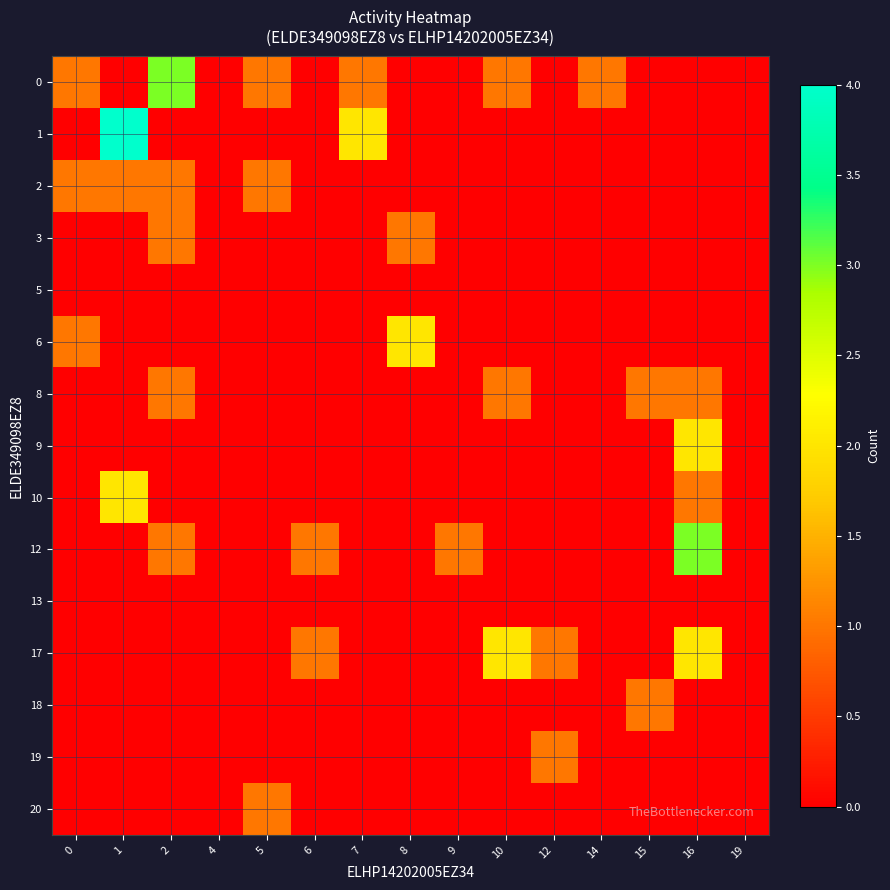

Reading left to right, extract all data points from this chart.

0: 0=1	1=0	2=3	4=0	5=1	6=0	7=1	8=0	9=0	10=1	12=0	14=1	15=0	16=0	19=0
1: 0=0	1=4	2=0	4=0	5=0	6=0	7=2	8=0	9=0	10=0	12=0	14=0	15=0	16=0	19=0
2: 0=1	1=1	2=1	4=0	5=1	6=0	7=0	8=0	9=0	10=0	12=0	14=0	15=0	16=0	19=0
3: 0=0	1=0	2=1	4=0	5=0	6=0	7=0	8=1	9=0	10=0	12=0	14=0	15=0	16=0	19=0
5: 0=0	1=0	2=0	4=0	5=0	6=0	7=0	8=0	9=0	10=0	12=0	14=0	15=0	16=0	19=0
6: 0=1	1=0	2=0	4=0	5=0	6=0	7=0	8=2	9=0	10=0	12=0	14=0	15=0	16=0	19=0
8: 0=0	1=0	2=1	4=0	5=0	6=0	7=0	8=0	9=0	10=1	12=0	14=0	15=1	16=1	19=0
9: 0=0	1=0	2=0	4=0	5=0	6=0	7=0	8=0	9=0	10=0	12=0	14=0	15=0	16=2	19=0
10: 0=0	1=2	2=0	4=0	5=0	6=0	7=0	8=0	9=0	10=0	12=0	14=0	15=0	16=1	19=0
12: 0=0	1=0	2=1	4=0	5=0	6=1	7=0	8=0	9=1	10=0	12=0	14=0	15=0	16=3	19=0
13: 0=0	1=0	2=0	4=0	5=0	6=0	7=0	8=0	9=0	10=0	12=0	14=0	15=0	16=0	19=0
17: 0=0	1=0	2=0	4=0	5=0	6=1	7=0	8=0	9=0	10=2	12=1	14=0	15=0	16=2	19=0
18: 0=0	1=0	2=0	4=0	5=0	6=0	7=0	8=0	9=0	10=0	12=0	14=0	15=1	16=0	19=0
19: 0=0	1=0	2=0	4=0	5=0	6=0	7=0	8=0	9=0	10=0	12=1	14=0	15=0	16=0	19=0
20: 0=0	1=0	2=0	4=0	5=1	6=0	7=0	8=0	9=0	10=0	12=0	14=0	15=0	16=0	19=0